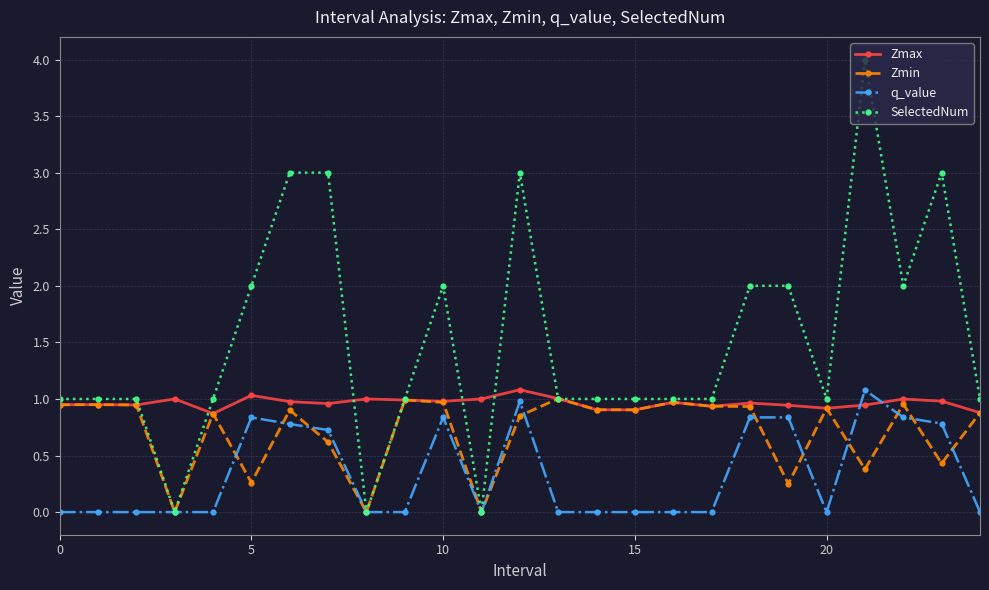

True or false: Zmax has more than 0 points higher than both neighbors.

True